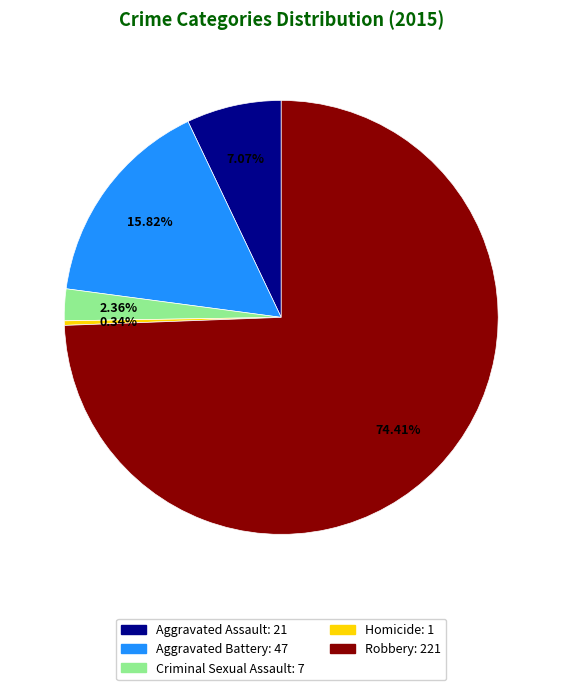

Count the number of slices in the pie.

5